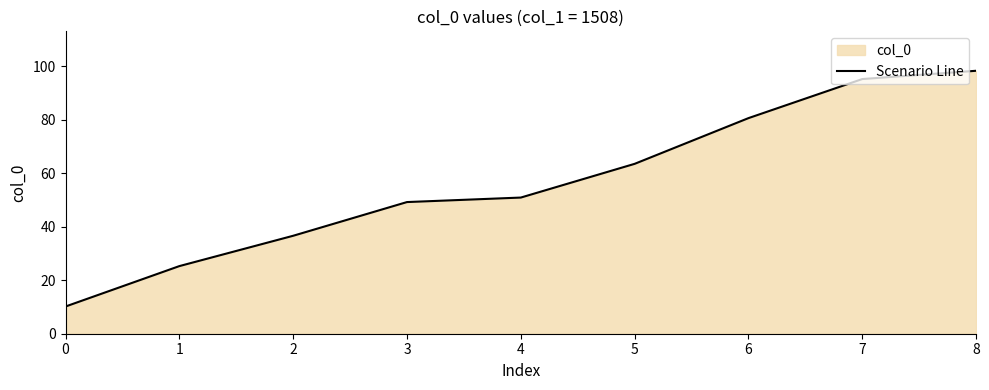

Reading right to left, what are all the values shown in this chart?

8=98.4	7=95.3	6=80.7	5=63.6	4=51.0	3=49.3	2=36.7	1=25.3	0=10.2